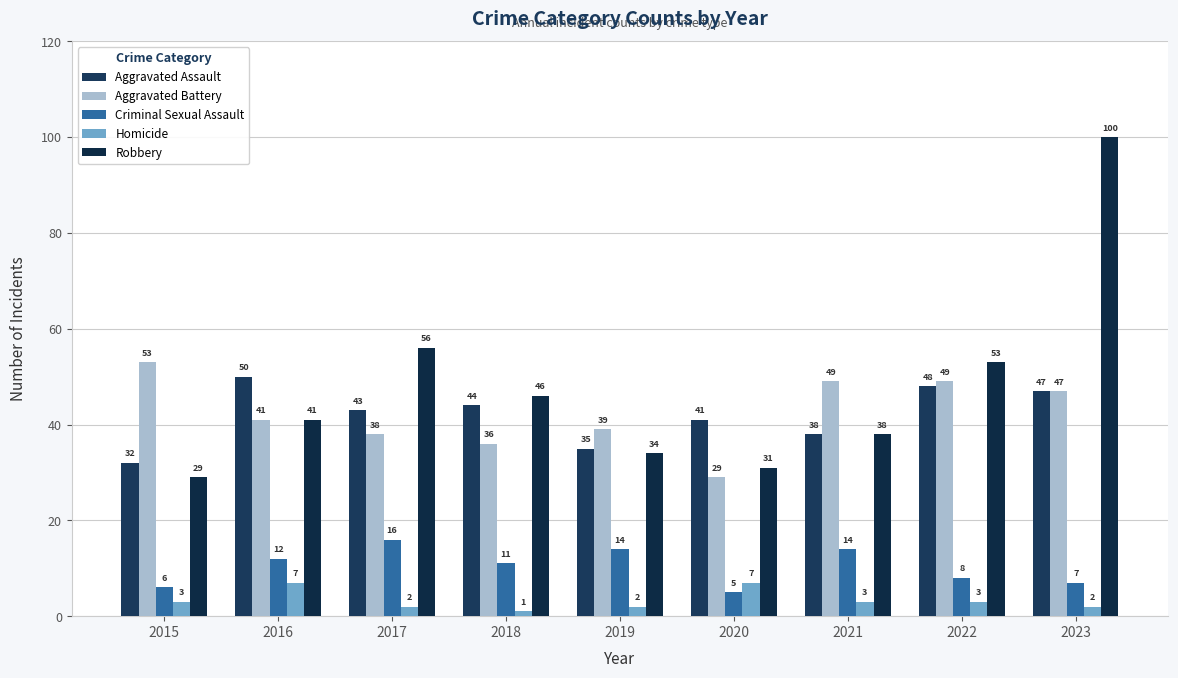

Reading right to left, what are all the values shown in this chart?

Aggravated Assault: 47	48	38	41	35	44	43	50	32
Aggravated Battery: 47	49	49	29	39	36	38	41	53
Criminal Sexual Assault: 7	8	14	5	14	11	16	12	6
Homicide: 2	3	3	7	2	1	2	7	3
Robbery: 100	53	38	31	34	46	56	41	29